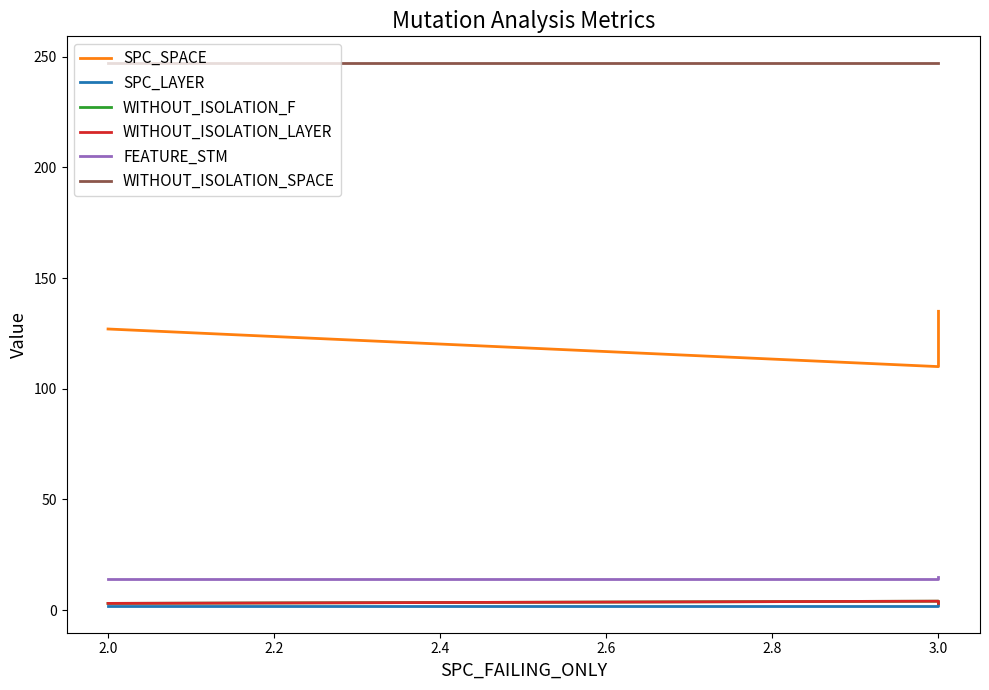

Count the WITHOUT_ISOLATION_LAYER values in the range 3 to 4.

3